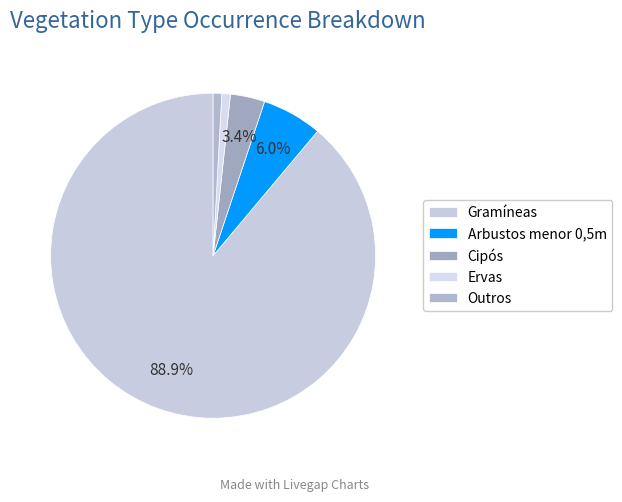

The Gramíneas slice represents 83% of the pie. True or false?

False